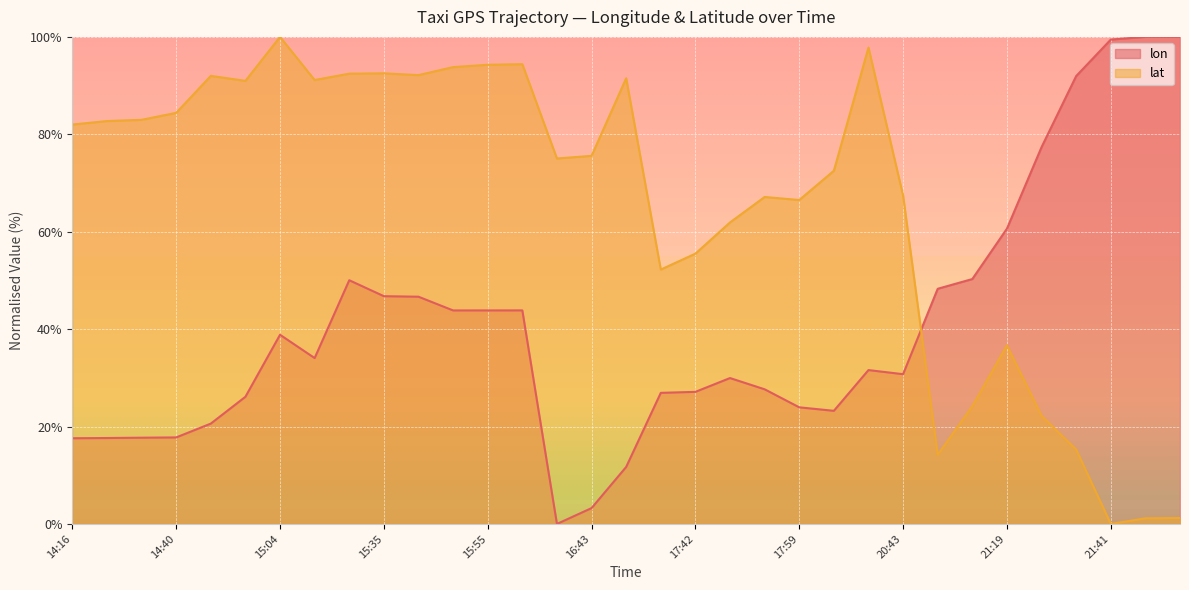

Which series ends up on top after the final intersection of lat and lon?

lon